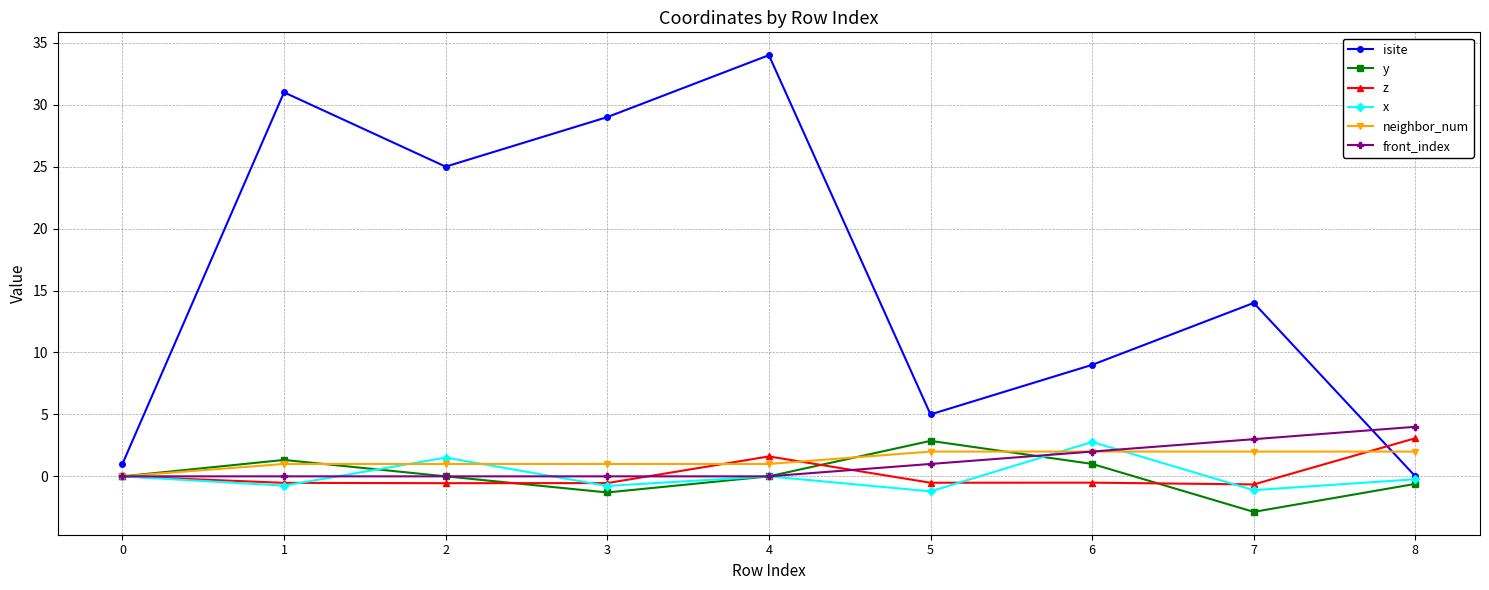

What is the difference between the highest and lowest values at 2?

25.6